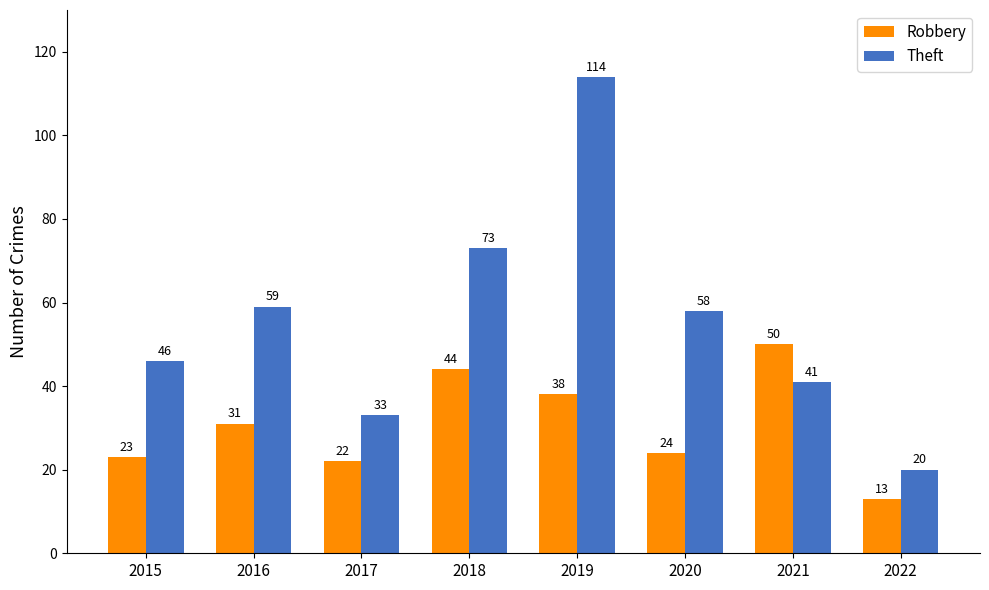

List the series in order of their overall mean, highest first.

Theft, Robbery